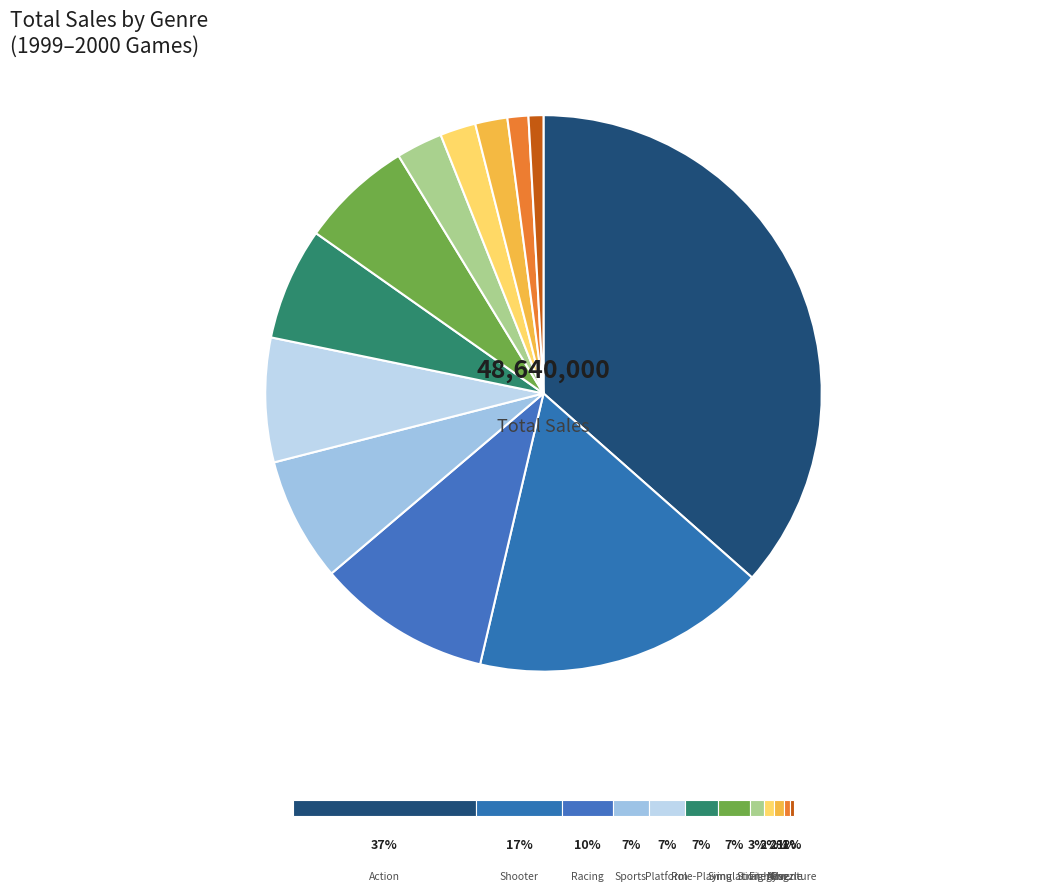

To the nearest percent, what percentage of the pie is Puzzle?

1%